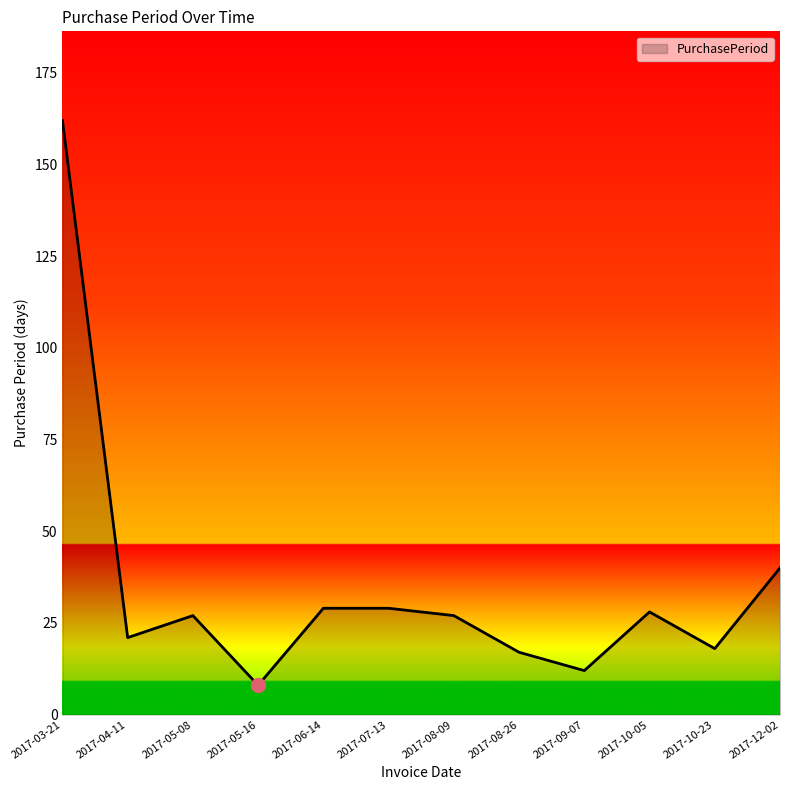

The value at 2017-12-02 is 10. True or false?

False